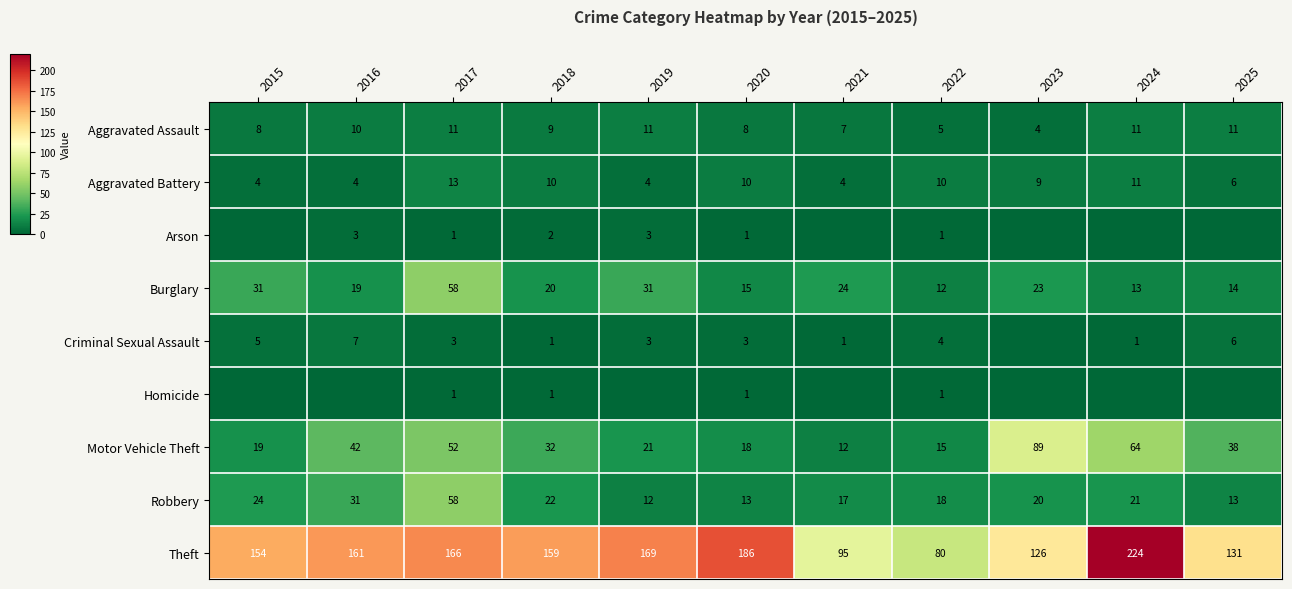

At which label does Robbery first exceed 20?

2015